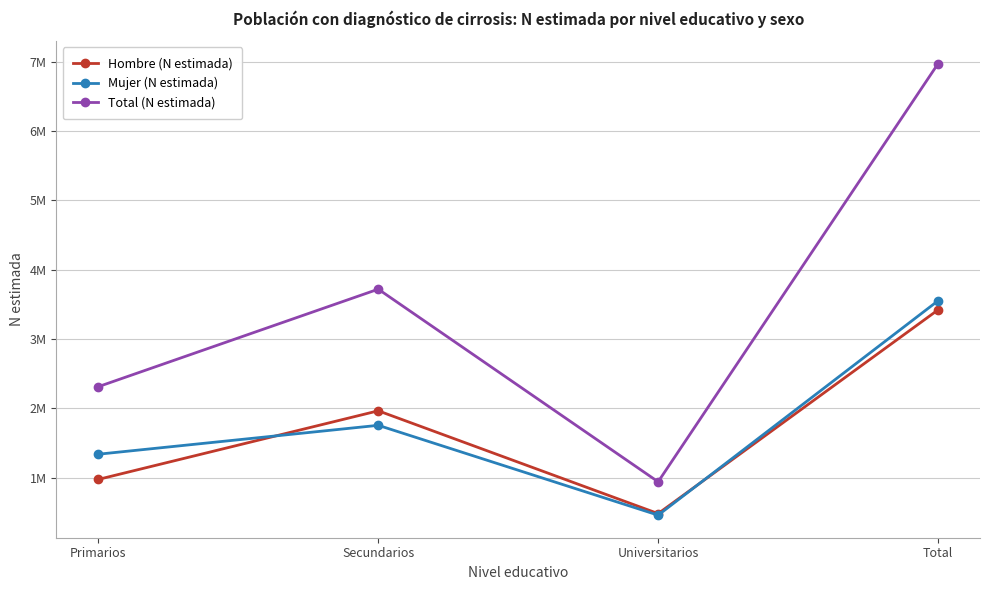

What are all the series names shown in the legend?

Hombre (N estimada), Mujer (N estimada), Total (N estimada)